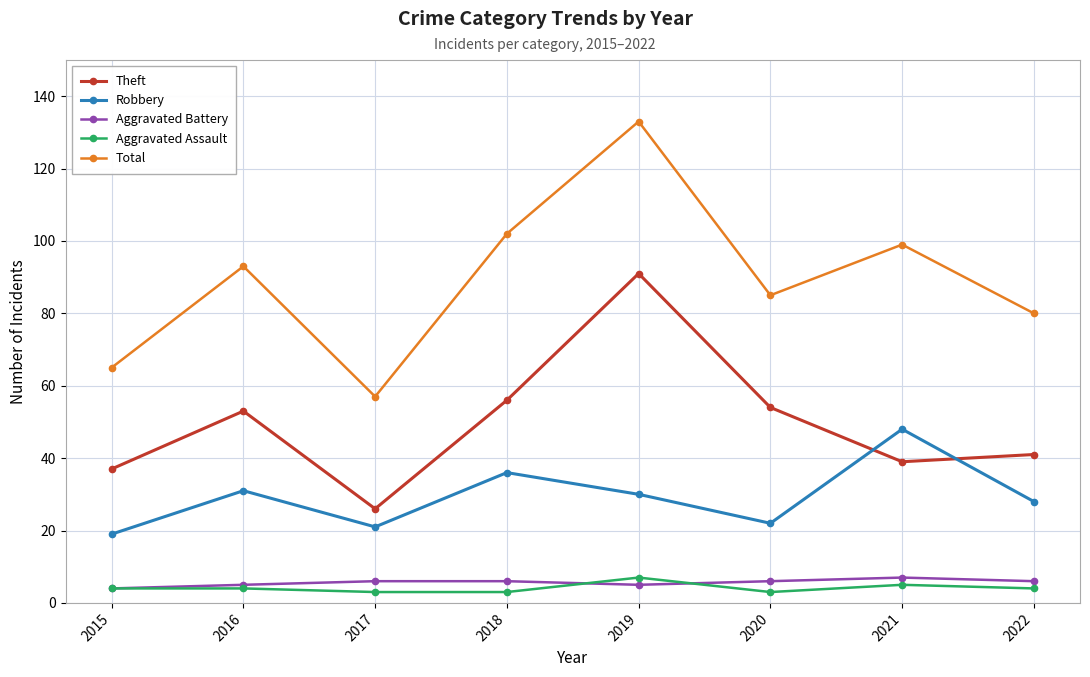

At which category is the sum across all series the highest?

2019